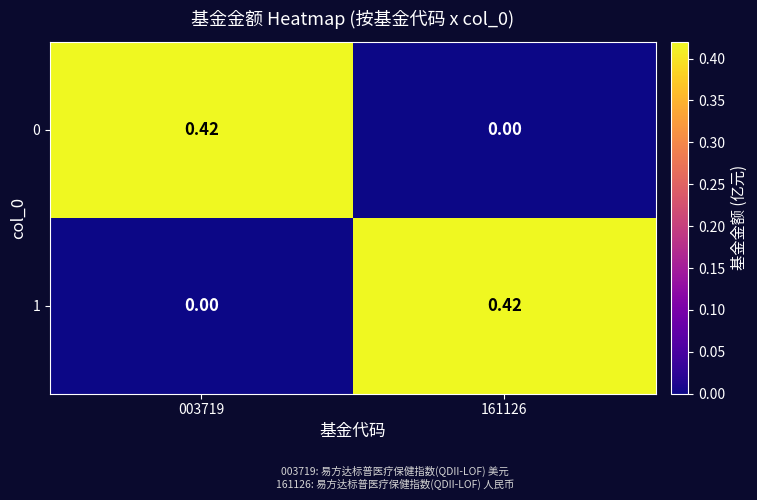

How many series are shown in this chart?

2